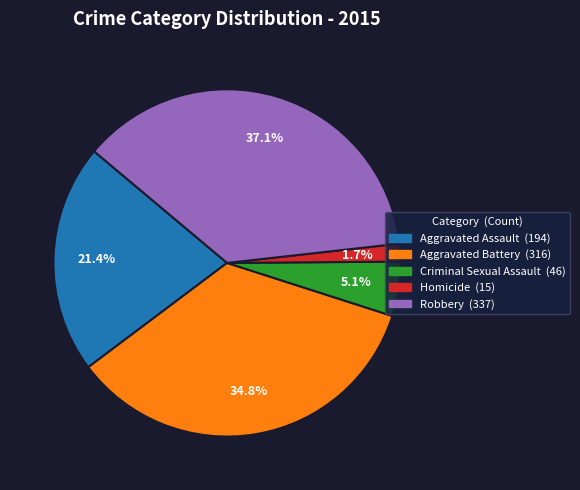

To the nearest percent, what is the difference between the Aggravated Battery and Criminal Sexual Assault slice percentages?

30%